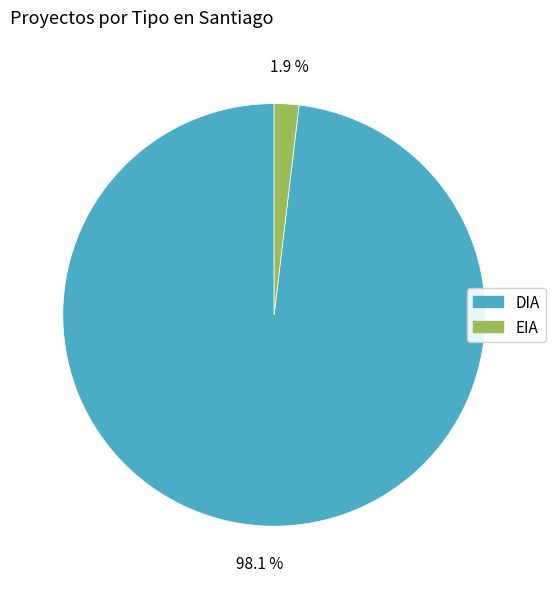

What percentage is NOT represented by DIA?

1.9%